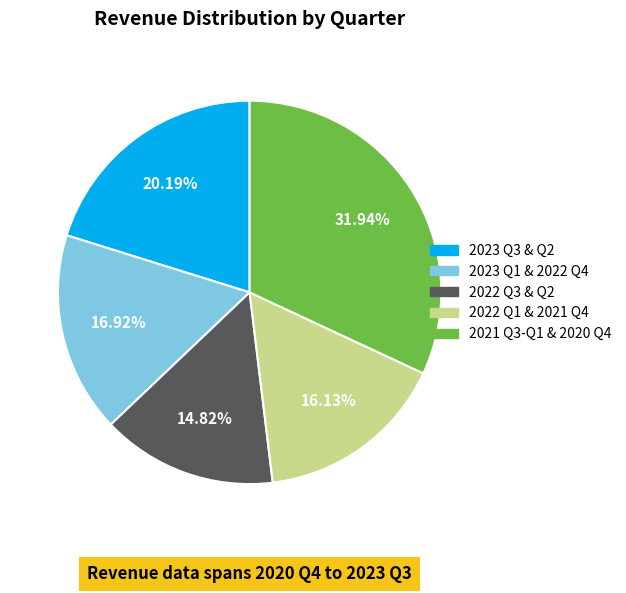

To the nearest percent, what is the average slice percentage?

20%